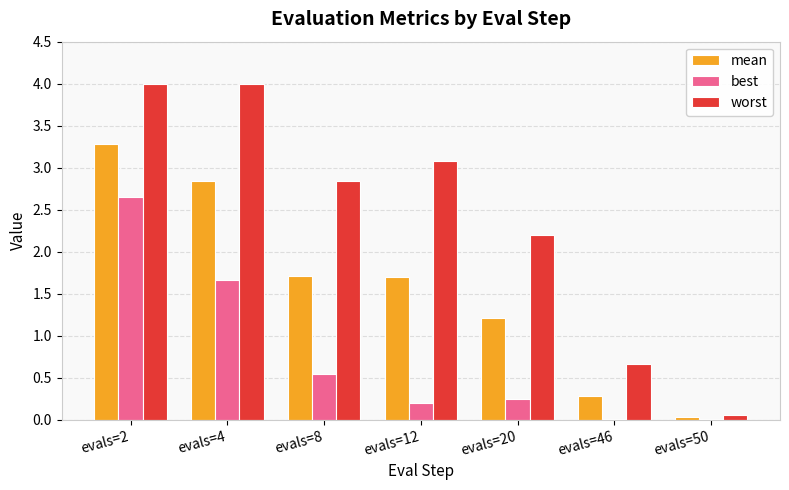

The best series shows 0.2 at evals=20. True or false?

True